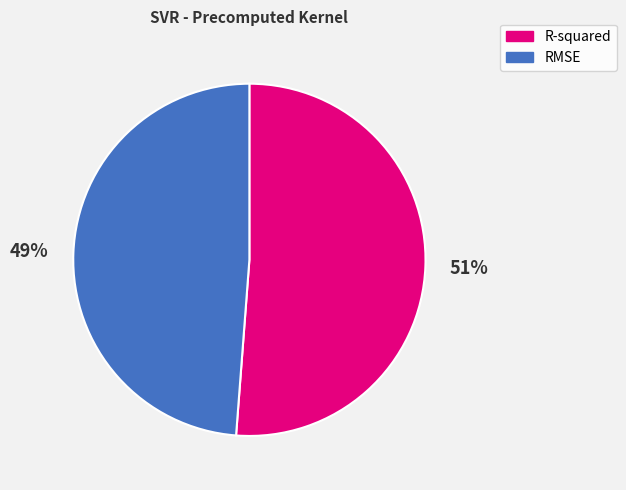

To the nearest percent, what percentage of the pie is RMSE?

49%